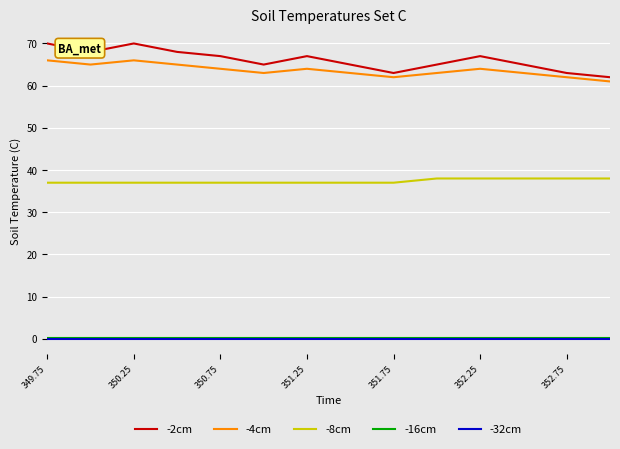

True or false: -2cm and -8cm cross at least once.

False